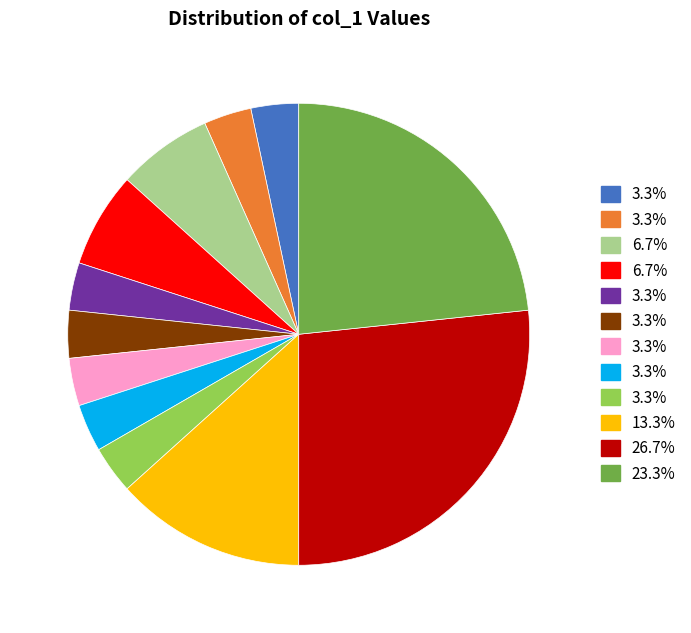

Does any single category account for the majority?

No